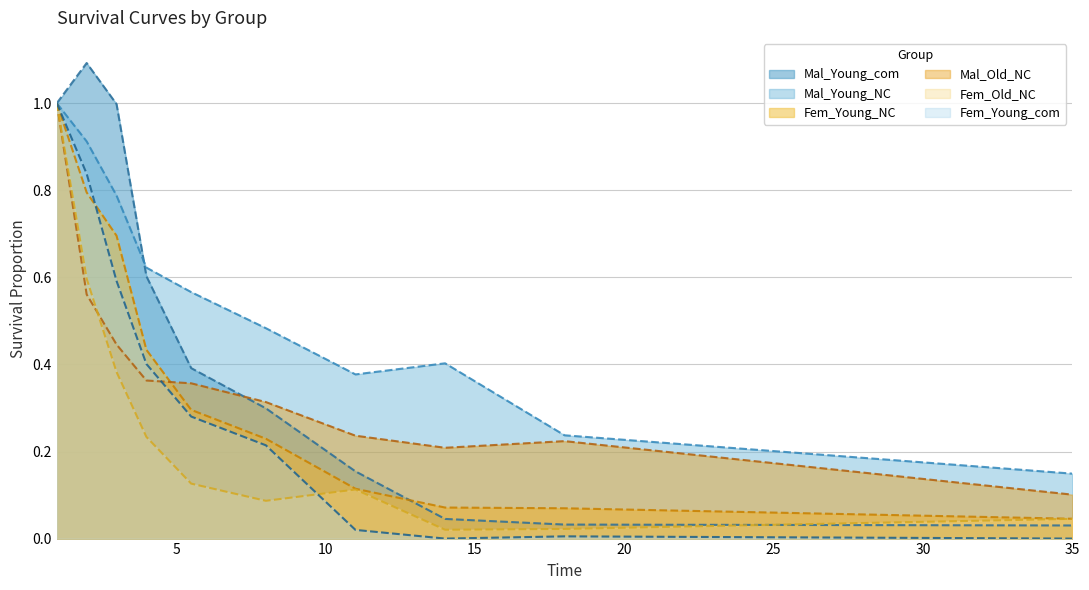

How many lines are shown in the chart?

6